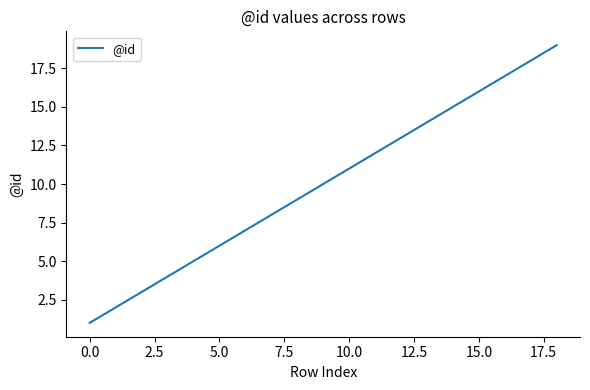

What is the minimum value shown in the chart?

1